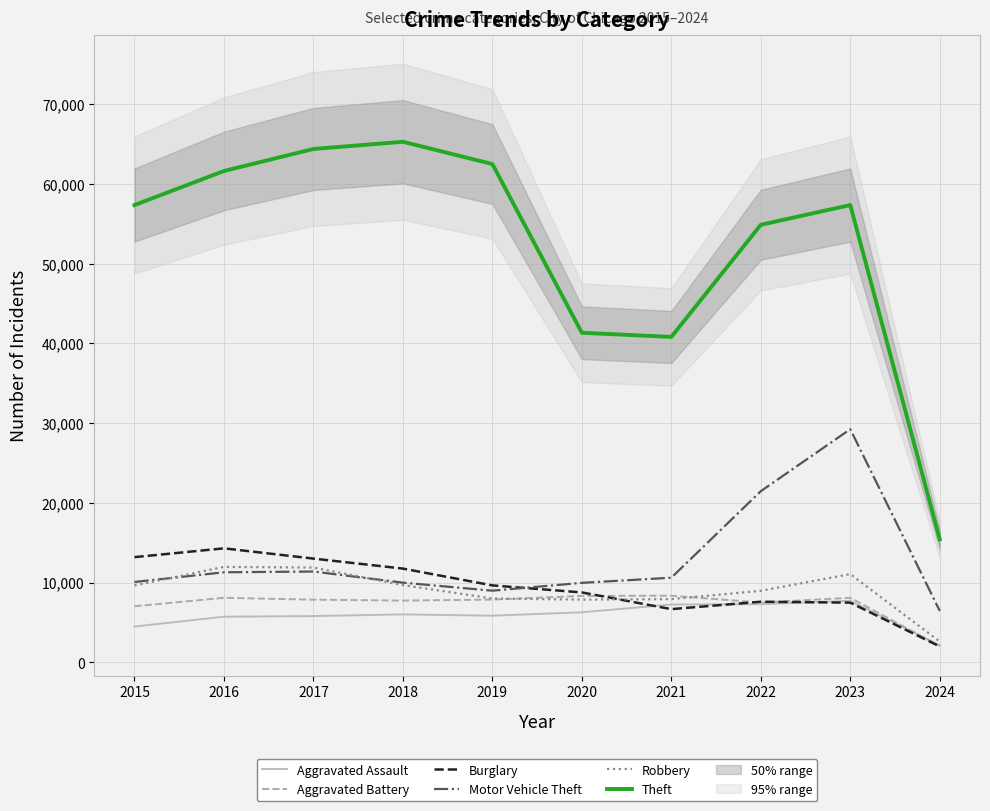

What are all the series names shown in the legend?

Aggravated Assault, Aggravated Battery, Burglary, Motor Vehicle Theft, Robbery, Theft